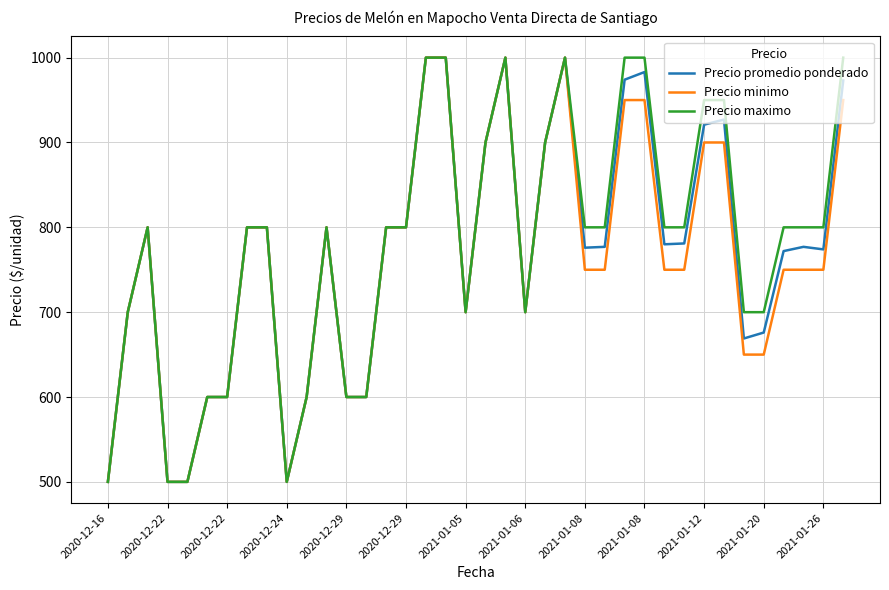

What is the highest value of the Precio promedio ponderado series?

1000